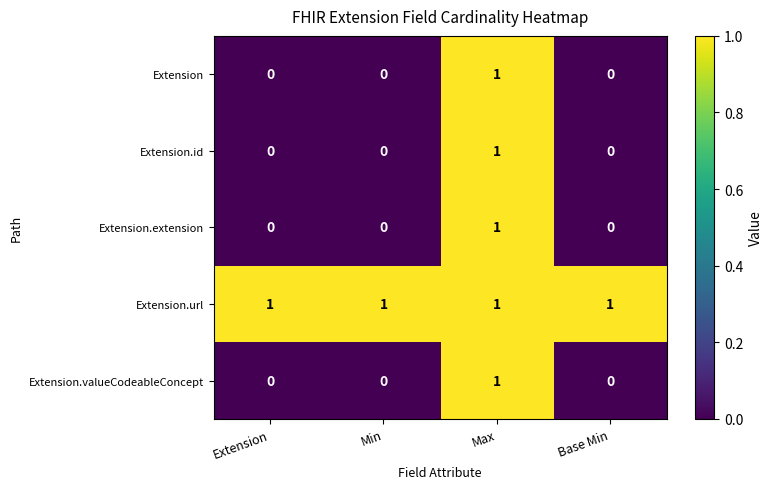

The Extension.url series shows 1 at Base Min. True or false?

True